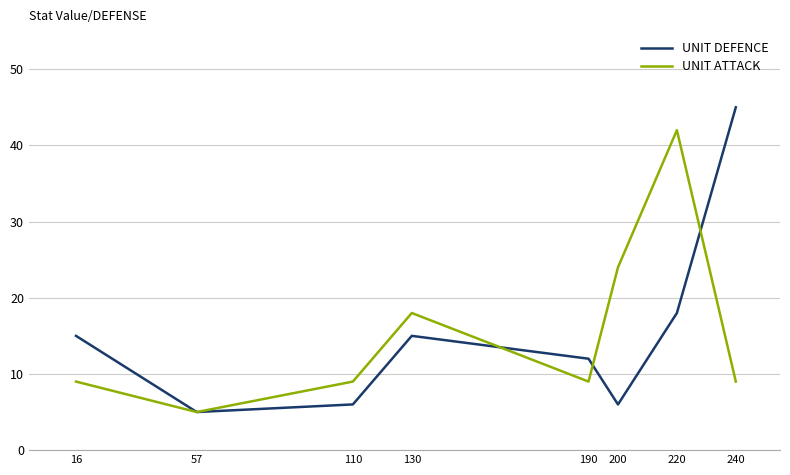

What is the total value across all series at 190?

21